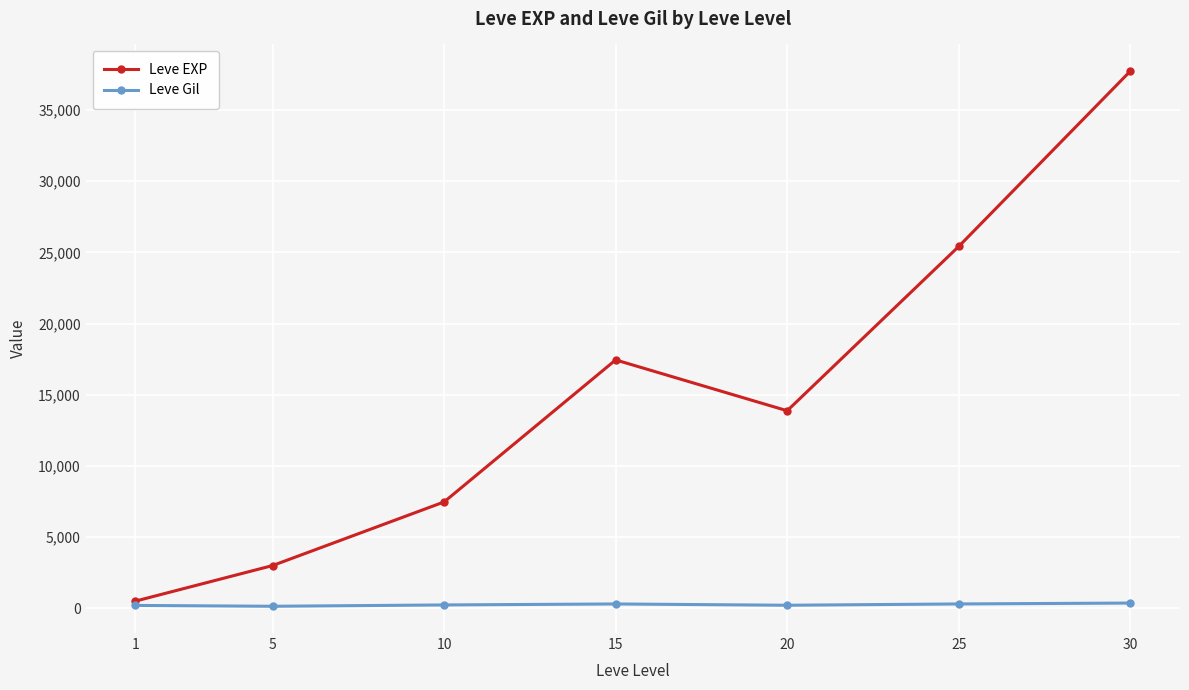

Is this an area chart (filled region under the line)?

No